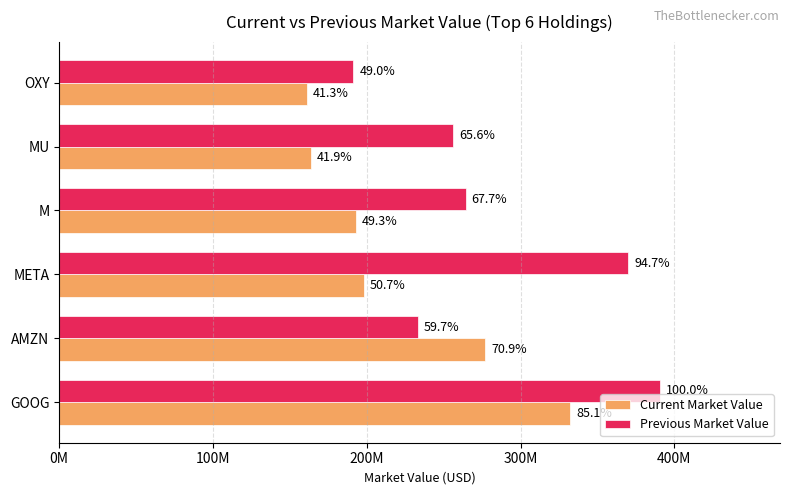

What is the average value of the Current Market Value series?

220800167